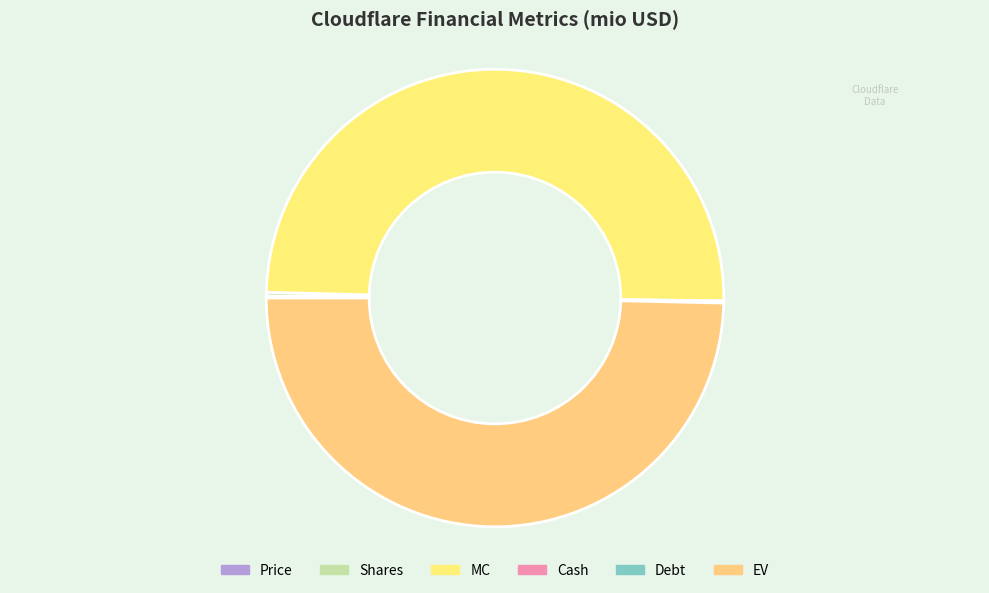

What is the smallest slice in the pie chart?

Debt